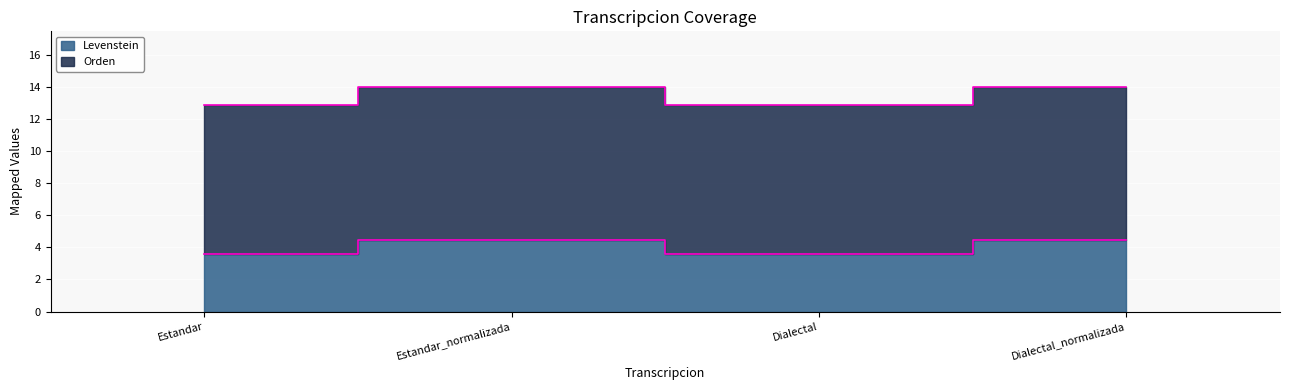

True or false: Orden and Levenstein intersect in this chart.

False